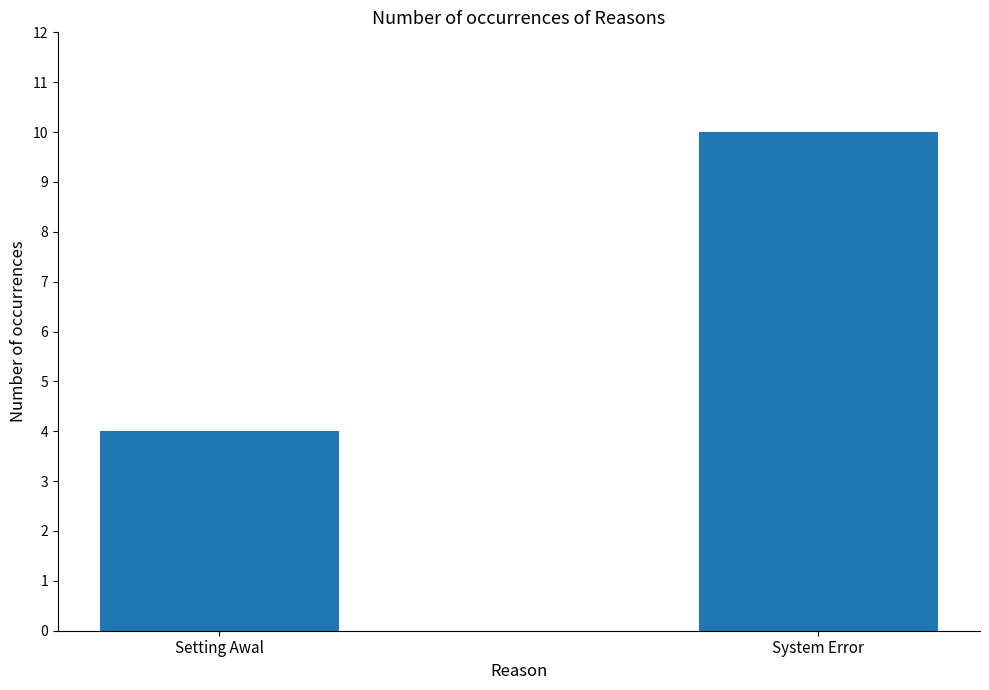

Read the value at Setting Awal.

4